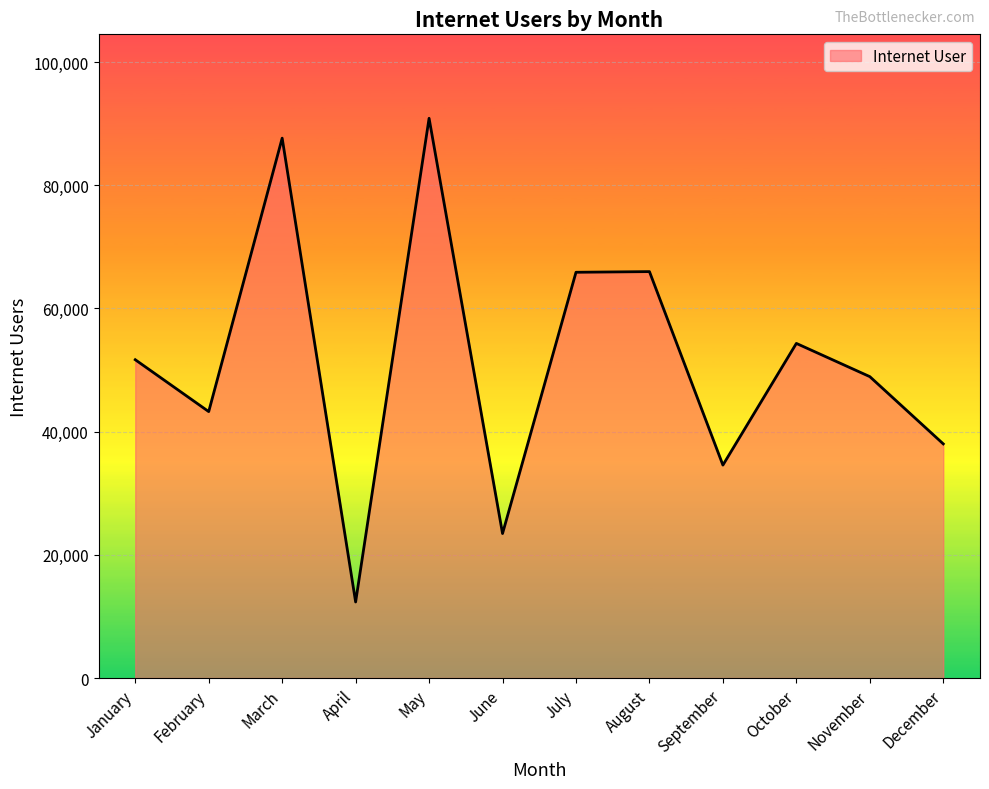

What is the approximate value at November?

48932